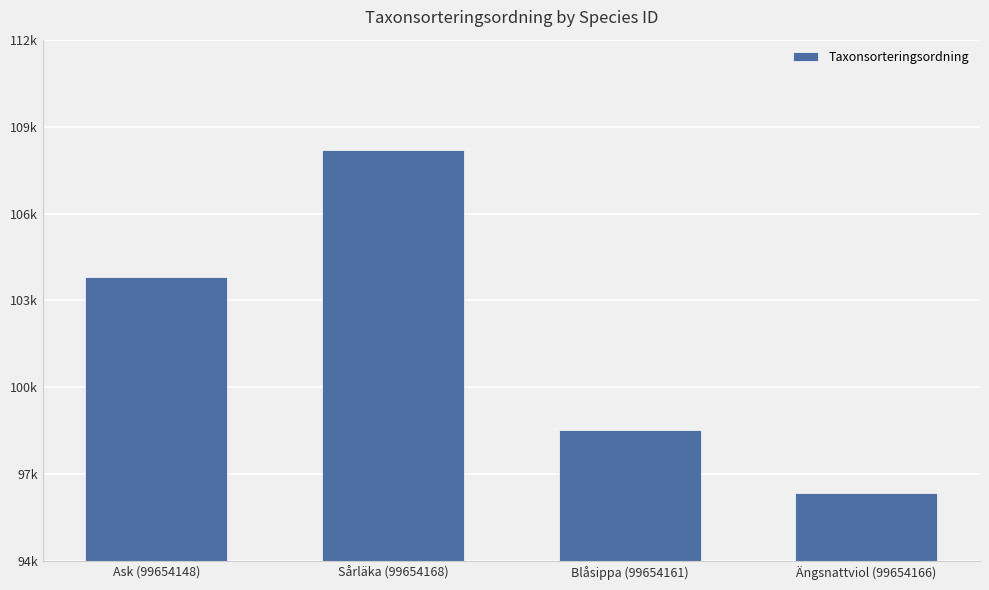

Reading left to right, extract all data points from this chart.

103813	108194	98520	96368